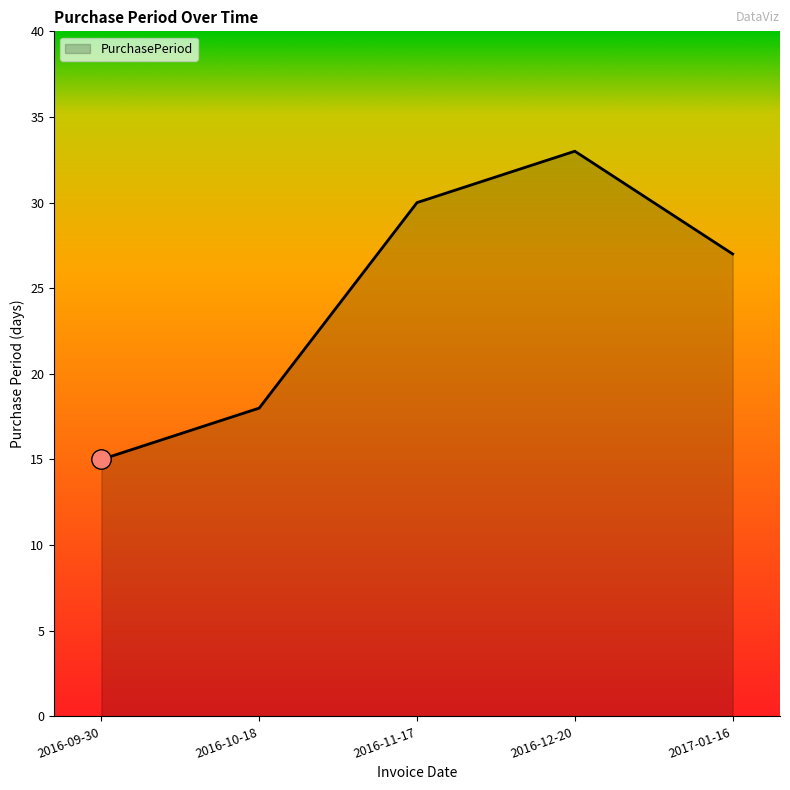

Reading left to right, extract all data points from this chart.

15	18	30	33	27